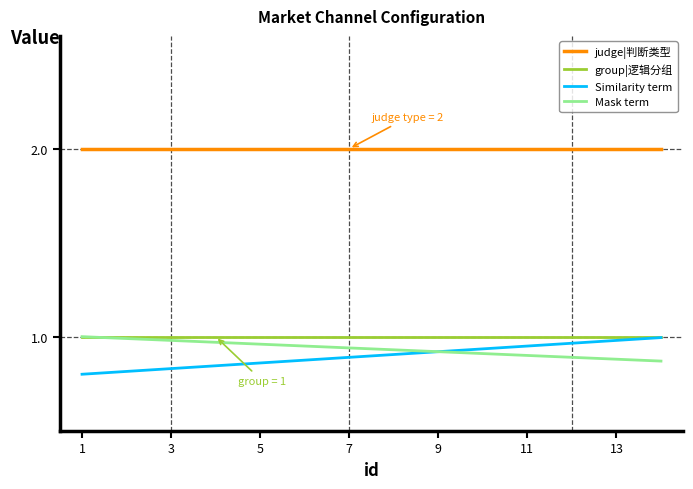

What is the difference between the maximum and second lowest values in the Similarity term series?

0.2